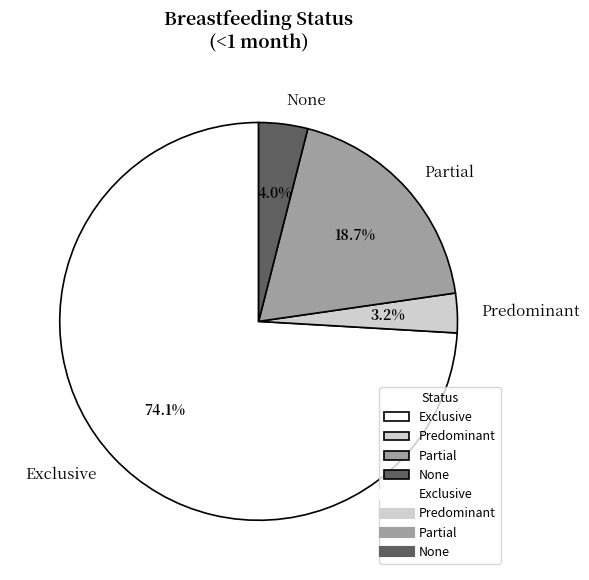

Which slice is the smallest?

Predominant